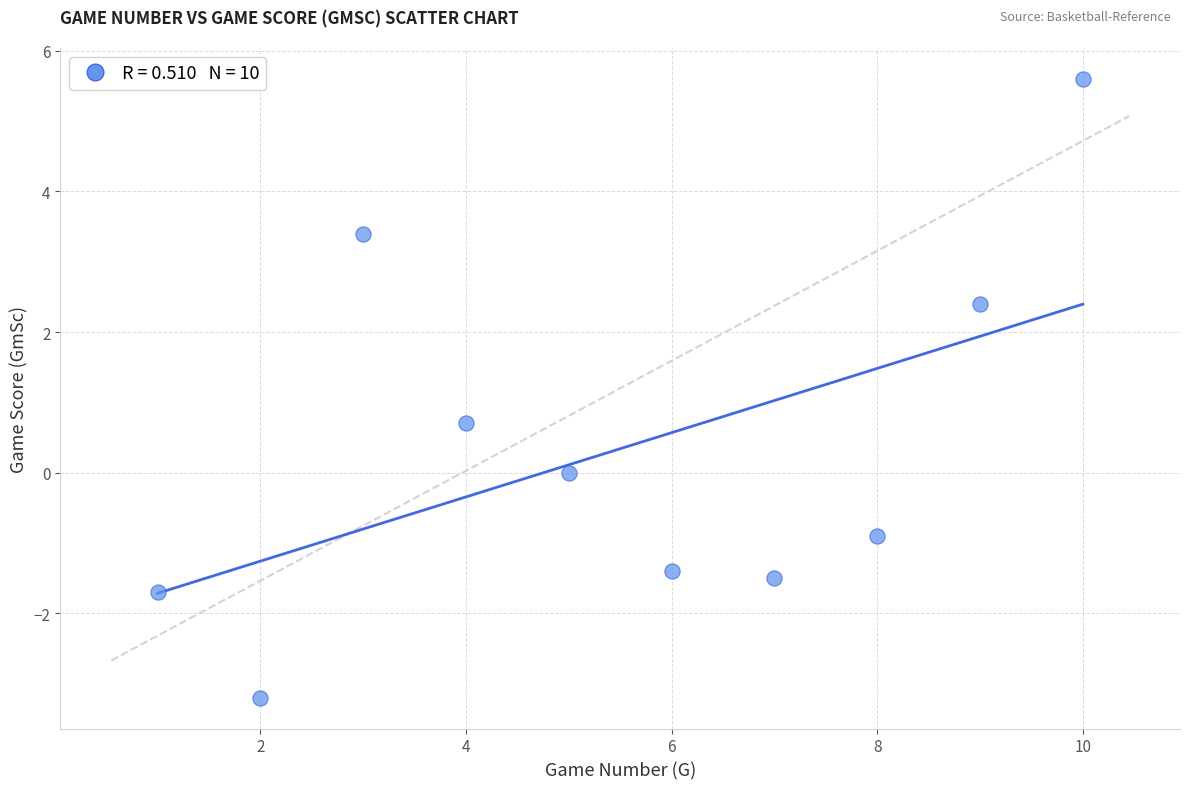

What Y value in the scatter plot is closest to 1?

0.7